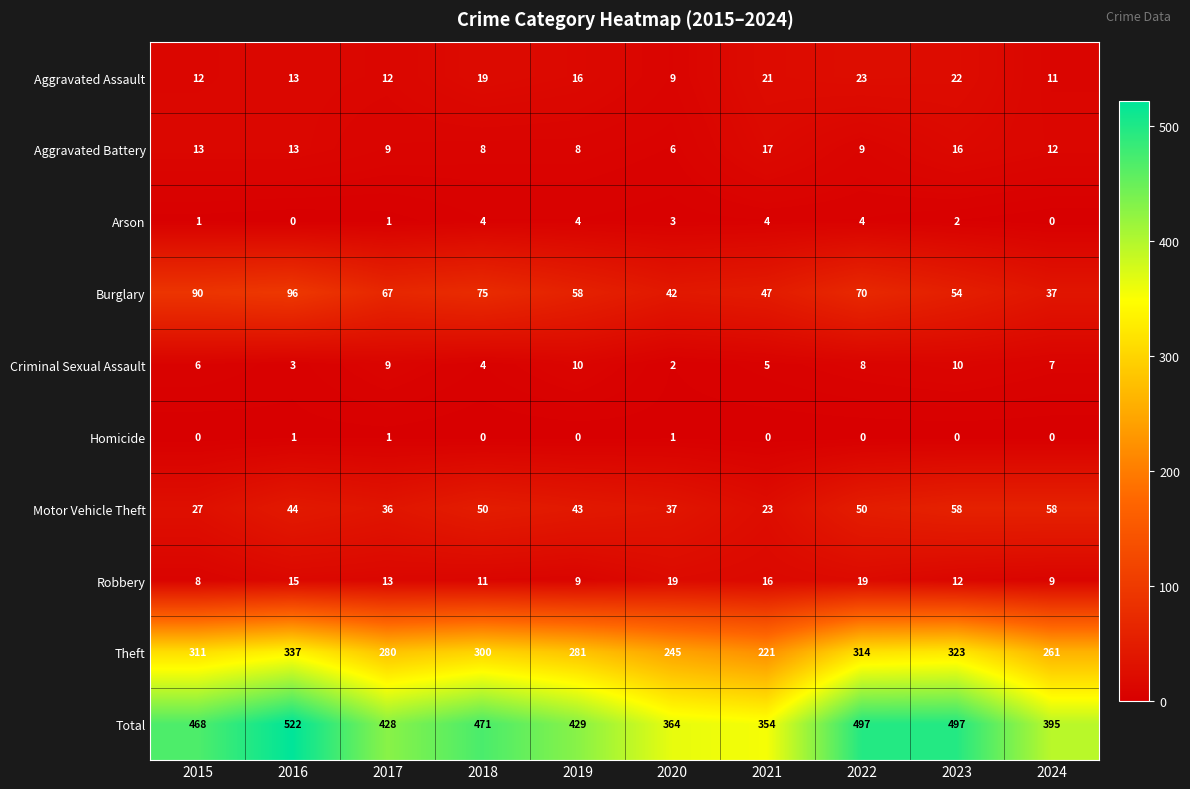

How many series are shown in this chart?

10